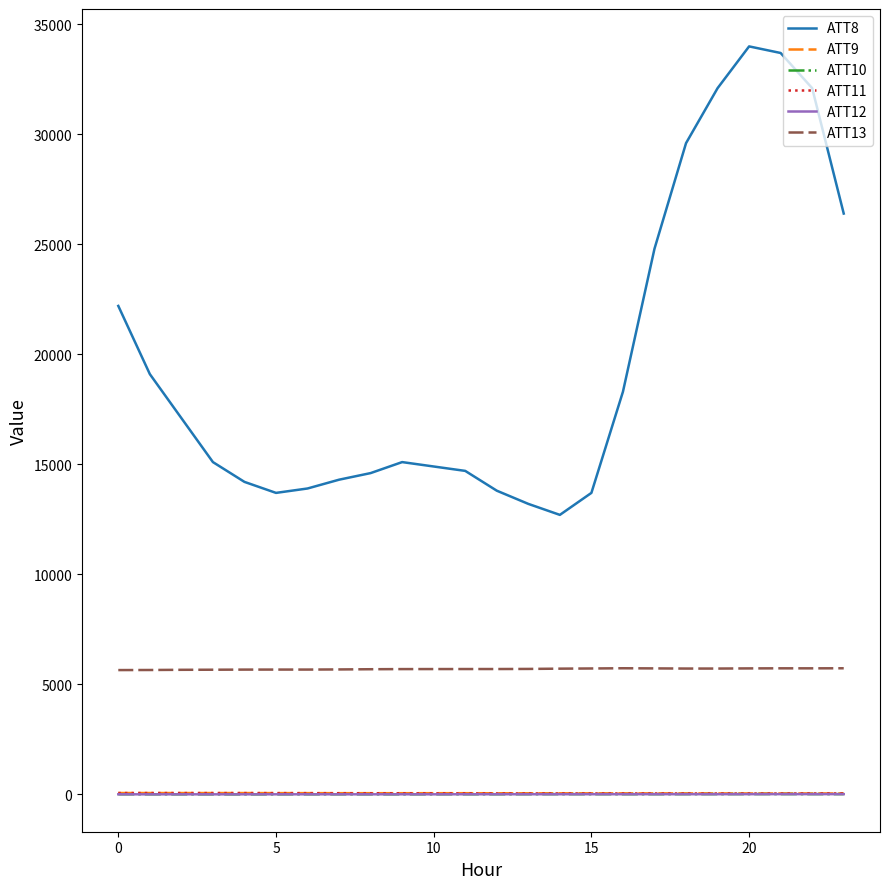

Which series has the largest total across all categories?

ATT8